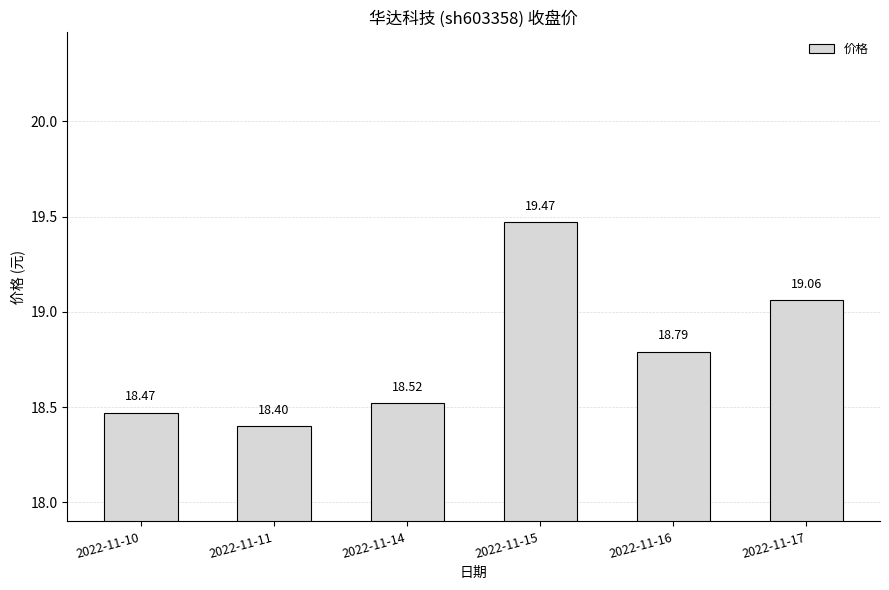

Rank the categories by value from highest to lowest.

2022-11-15, 2022-11-17, 2022-11-16, 2022-11-14, 2022-11-10, 2022-11-11